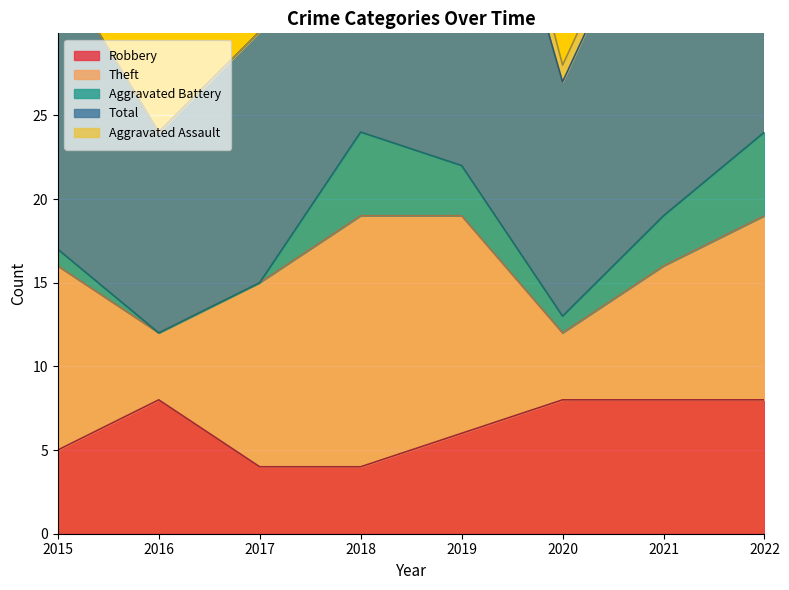

Count the Aggravated Battery values in the range 1 to 5.

6